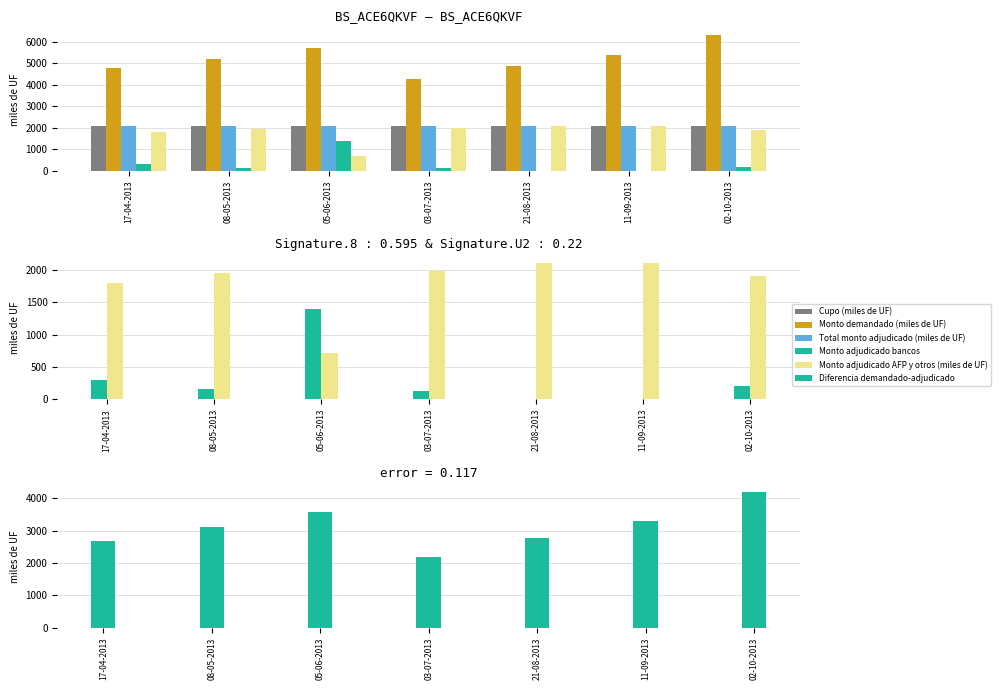

What is the total value across all series at 08-05-2013?

14620